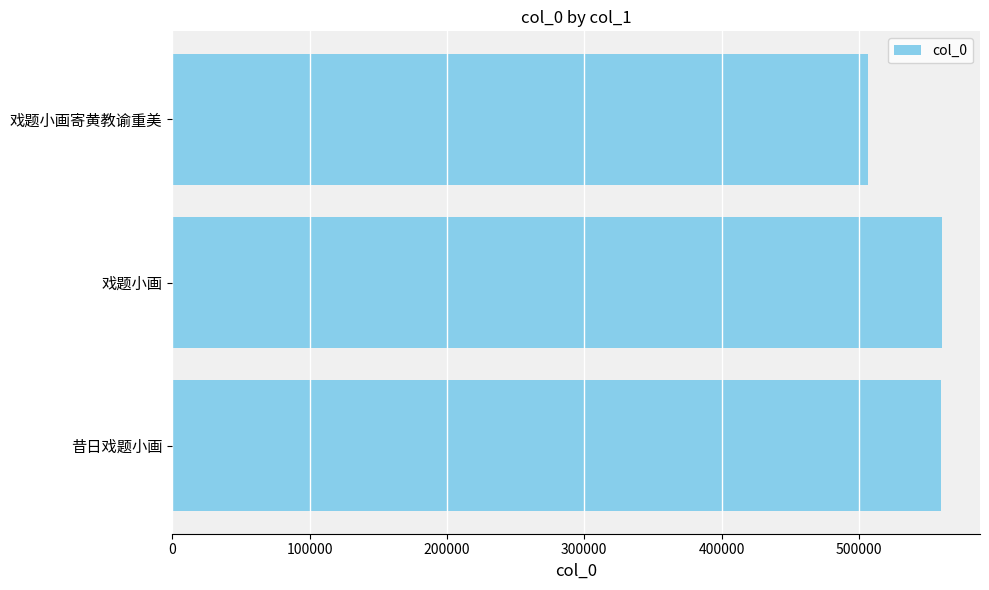

Is it true that the value at 昔日戏题小画 is 806223?

False